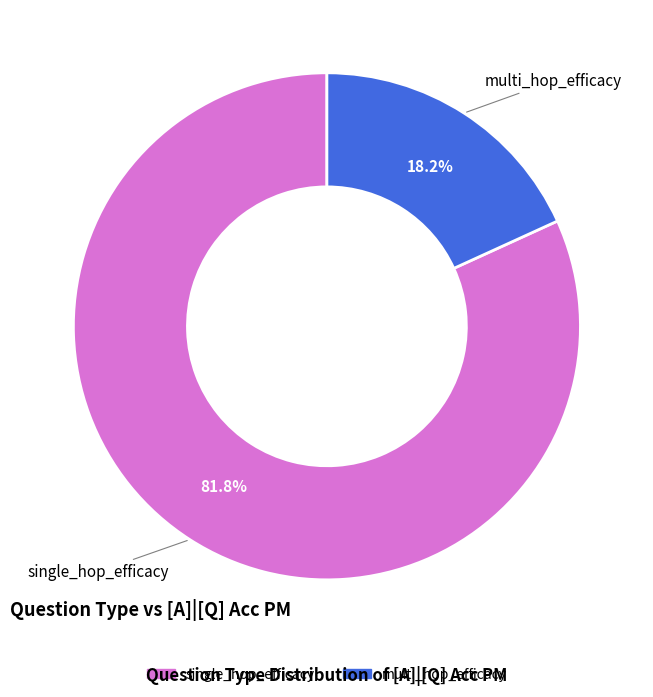

What percentage do multi_hop_efficacy and single_hop_efficacy together represent?

100.0%